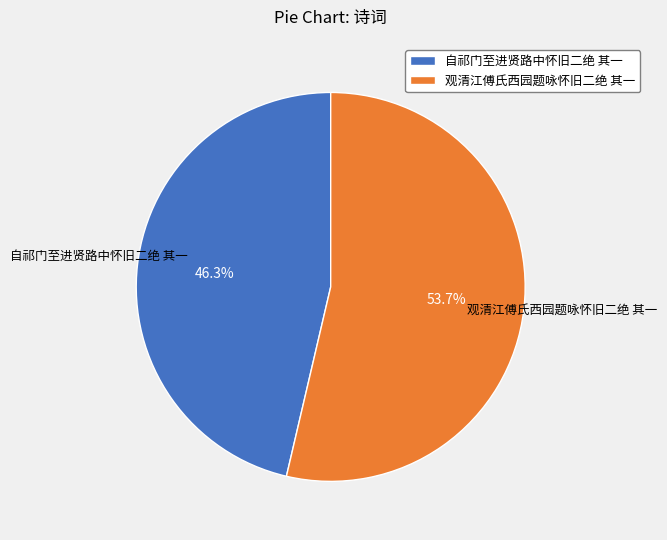

Which category has the smallest portion of the pie?

自祁门至进贤路中怀旧二绝 其一